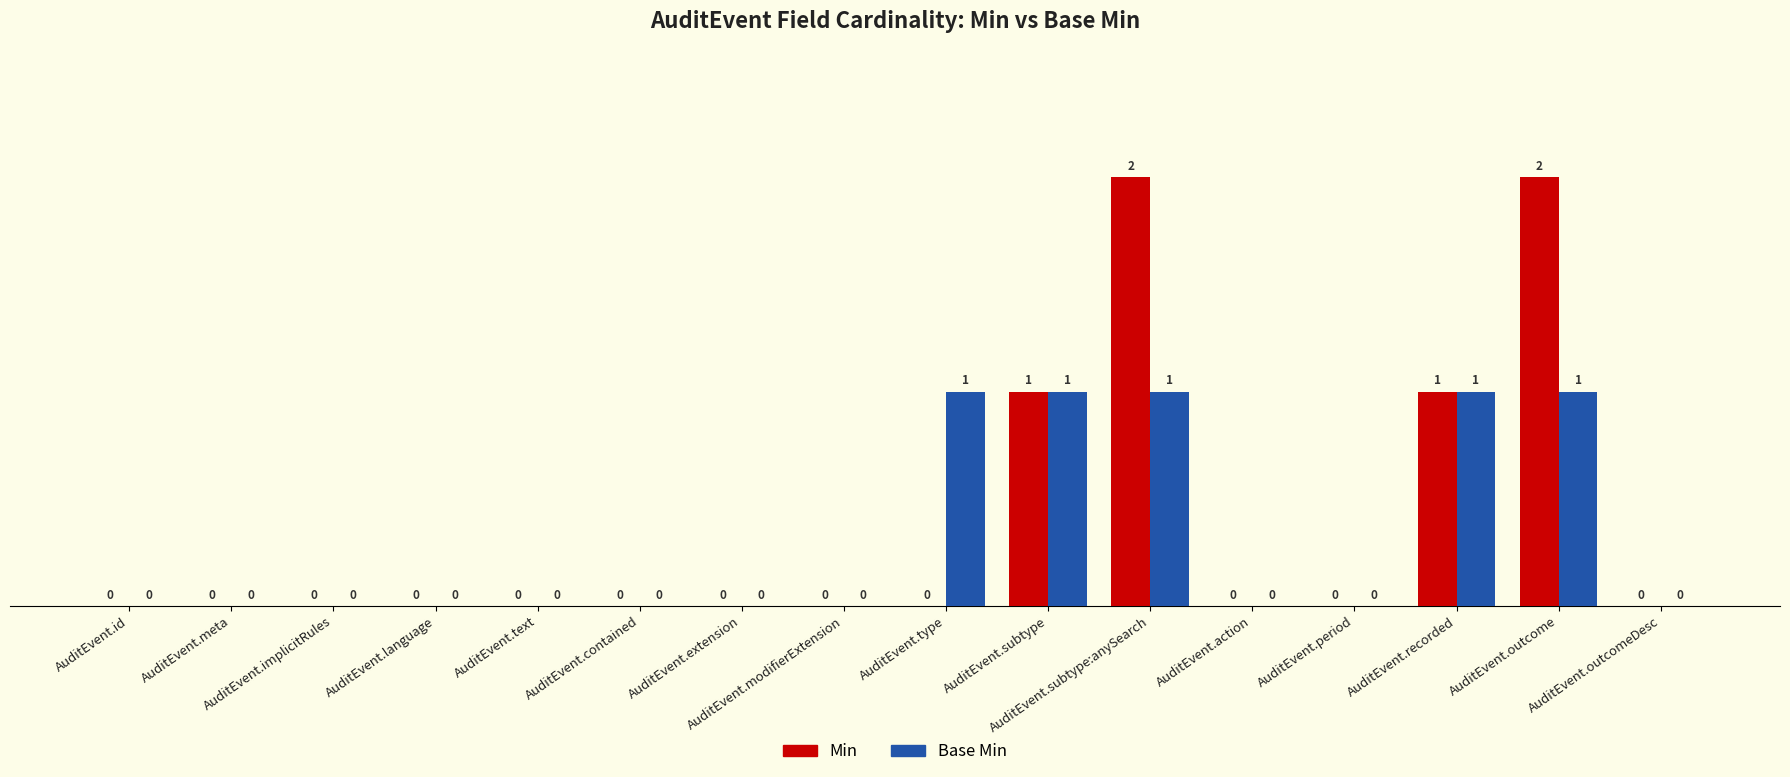

What is the sum of the Min values at AuditEvent.type and AuditEvent.recorded?

1